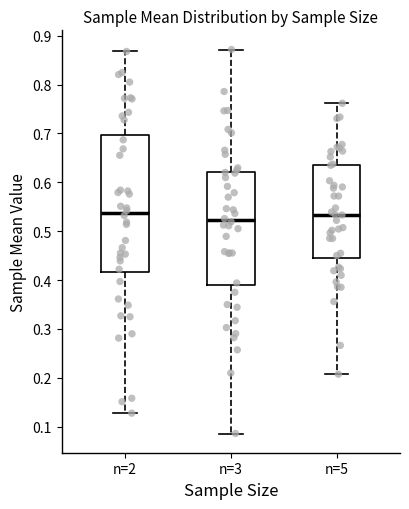

Which box has the lowest median line?

n=3